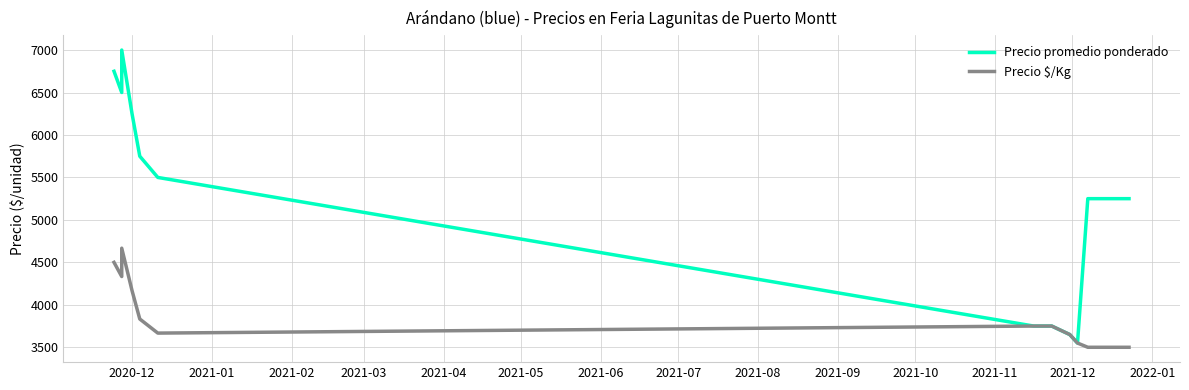

How many values in the Precio promedio ponderado series are below 5250?

5